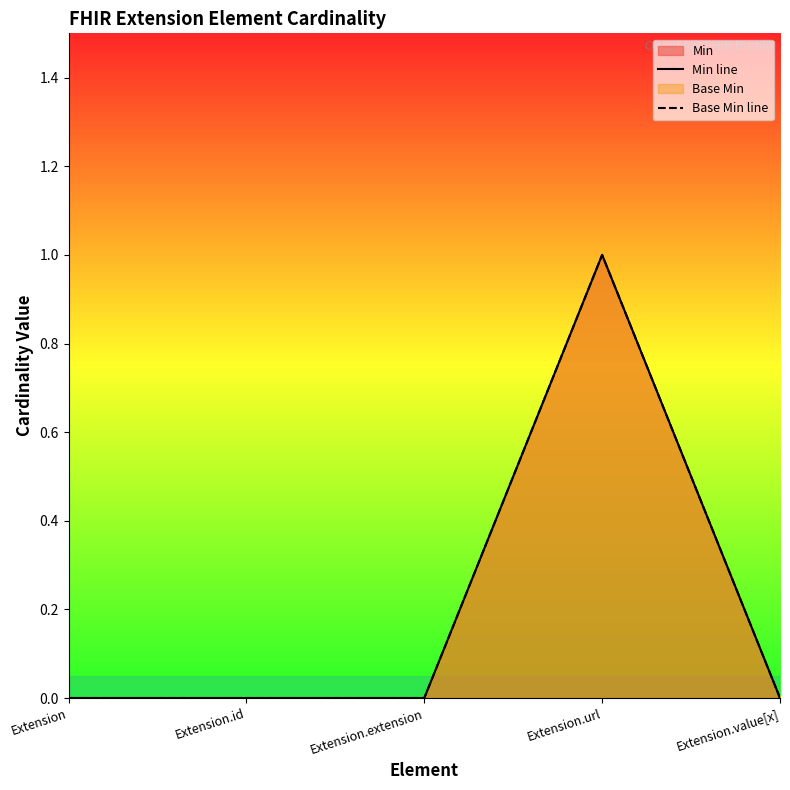

The value of Base Min line at Extension.value[x] is 1. True or false?

False